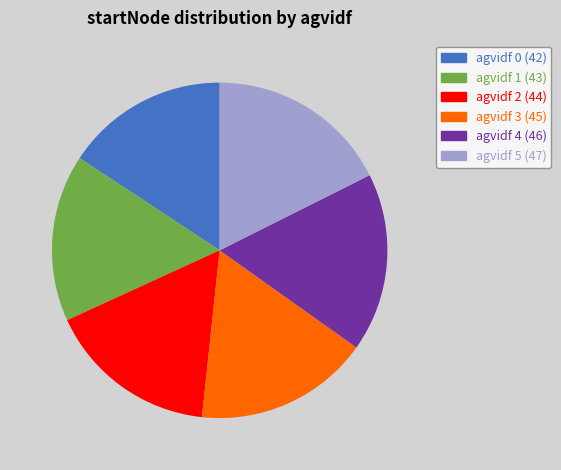

How many slices are in this pie chart?

6